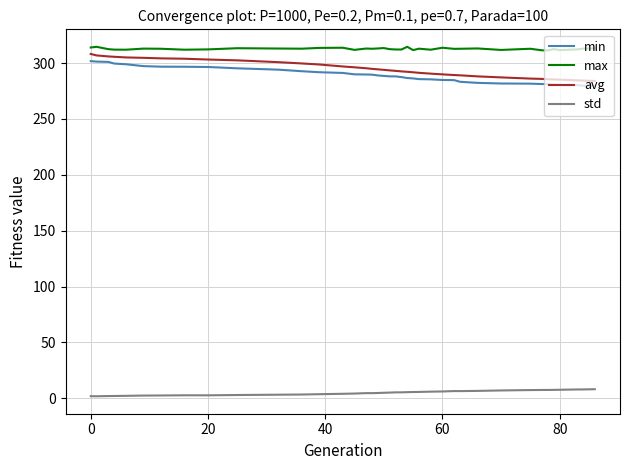

True or false: max and min intersect in this chart.

False